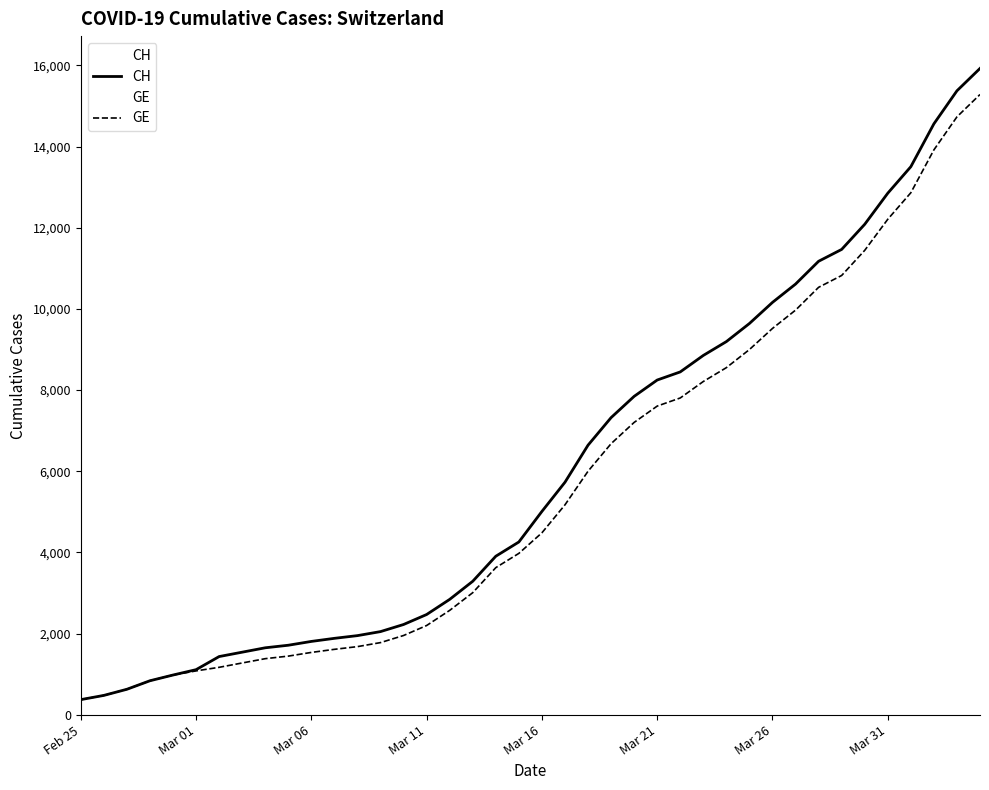

What is the maximum value shown in the chart?

15926